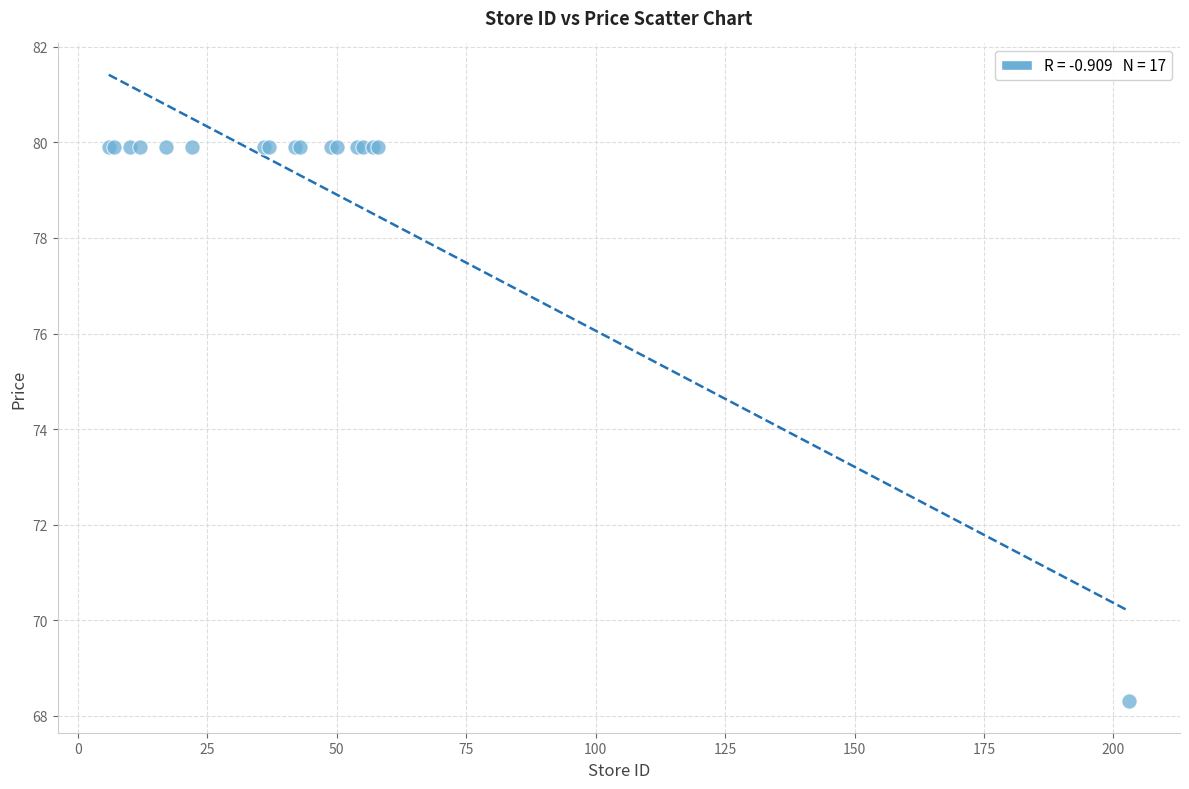

What Y value in the scatter plot is closest to 74?

68.3